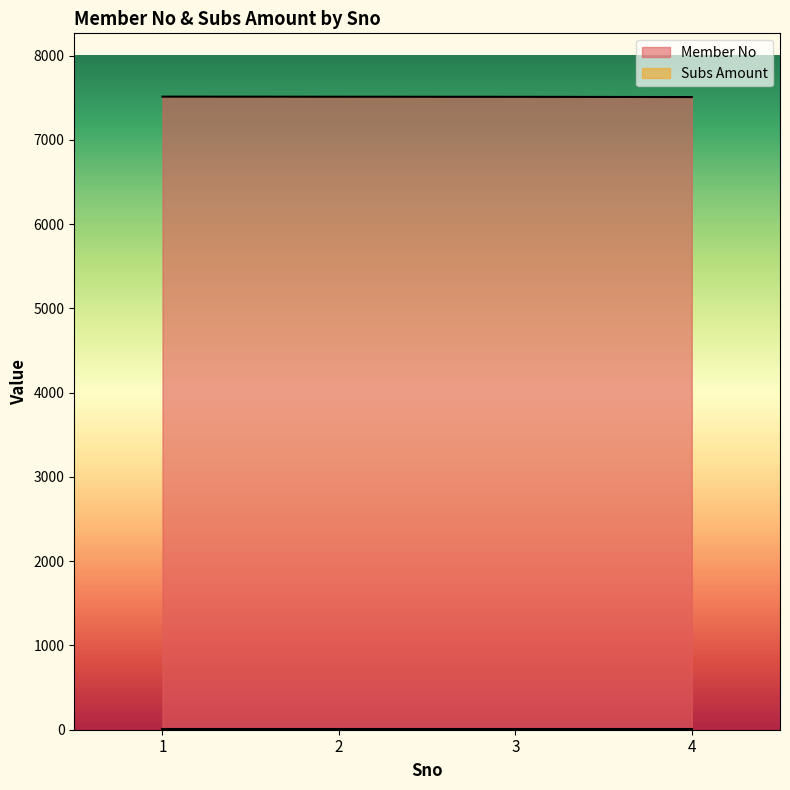

Does the chart have visible grid lines?

No